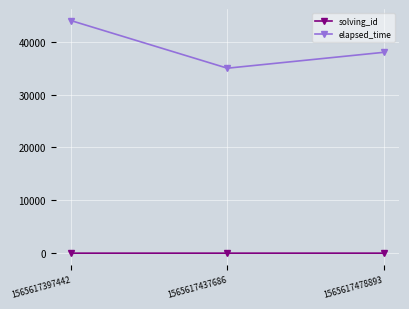

What is the maximum value for solving_id?

3